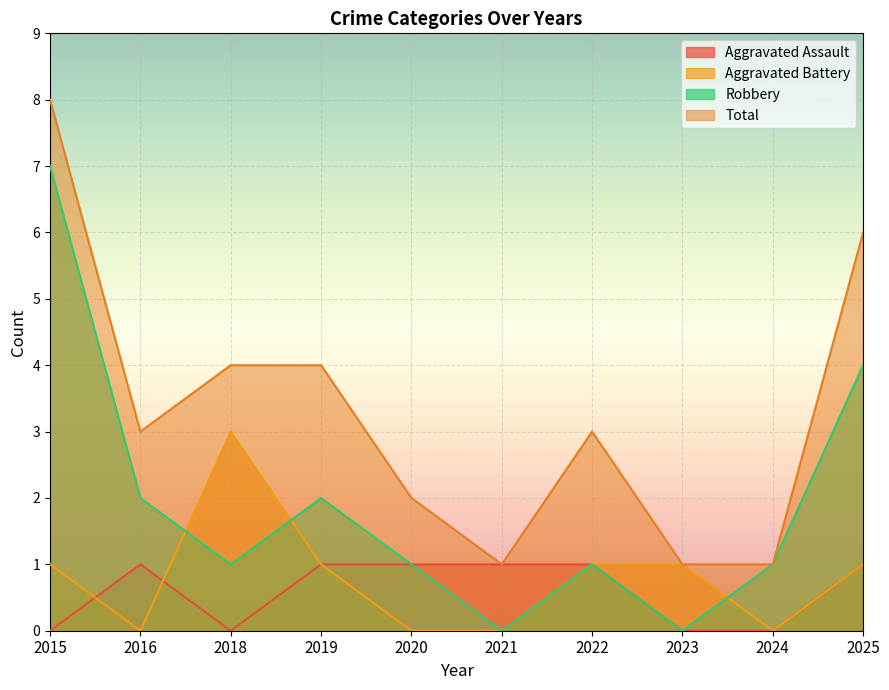

Reading left to right, list all the values displayed in this chart.

Aggravated Assault: 0	1	0	1	1	1	1	0	0	1
Aggravated Battery: 1	0	3	1	0	0	1	1	0	1
Robbery: 7	2	1	2	1	0	1	0	1	4
Total: 8	3	4	4	2	1	3	1	1	6